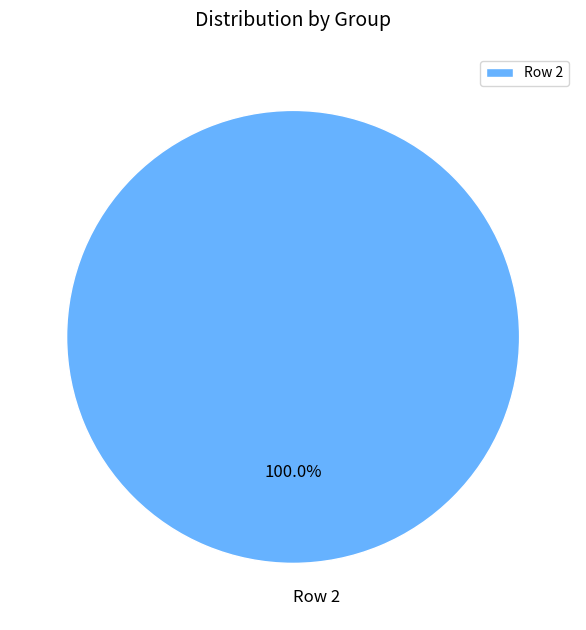

What percentage is the Row 2 slice, to the nearest percent?

100%